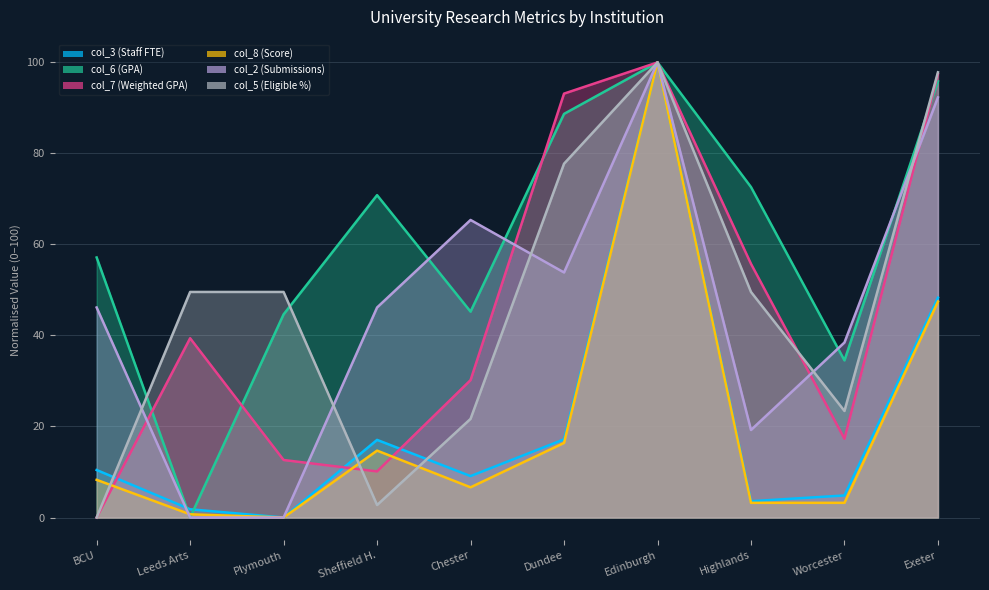

True or false: col_8 (Score) has a value of 0.7 at Leeds Arts.

True